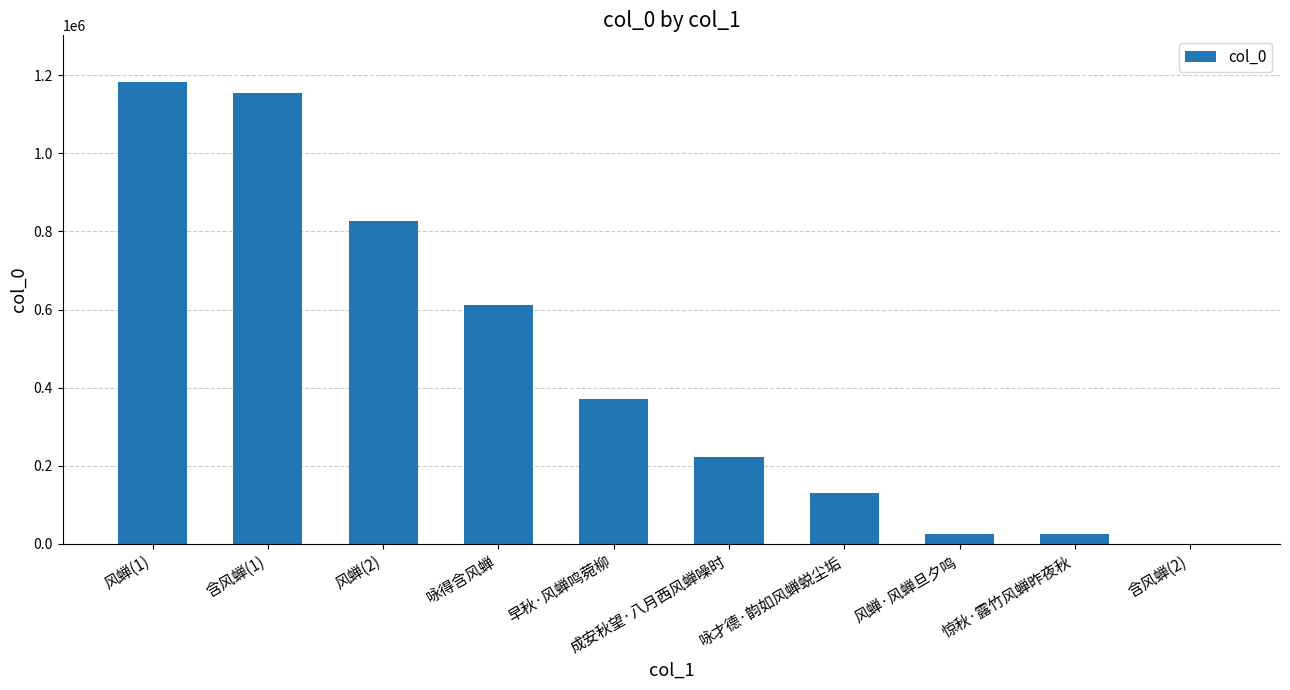

At which label is the value closest to 592201?

咏得含风蝉